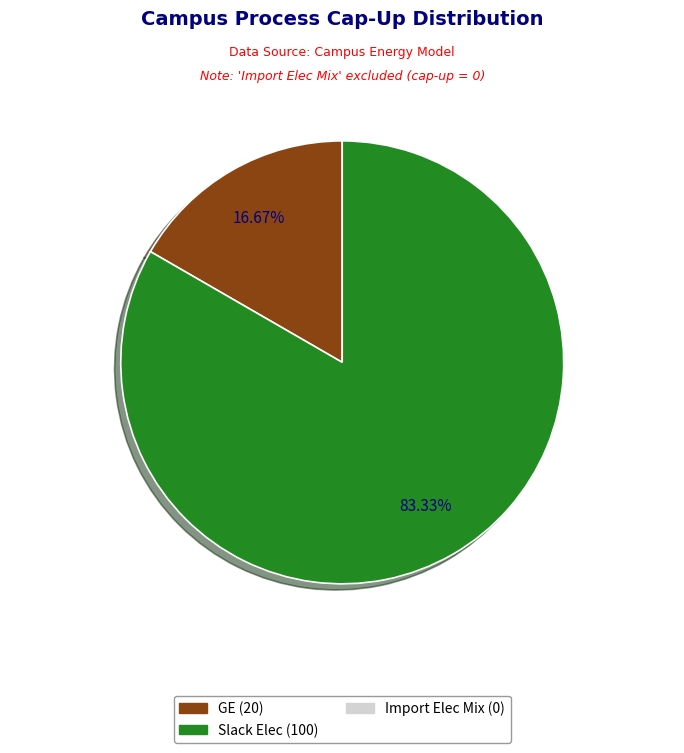

Is there any slice that represents more than half of the pie?

Yes